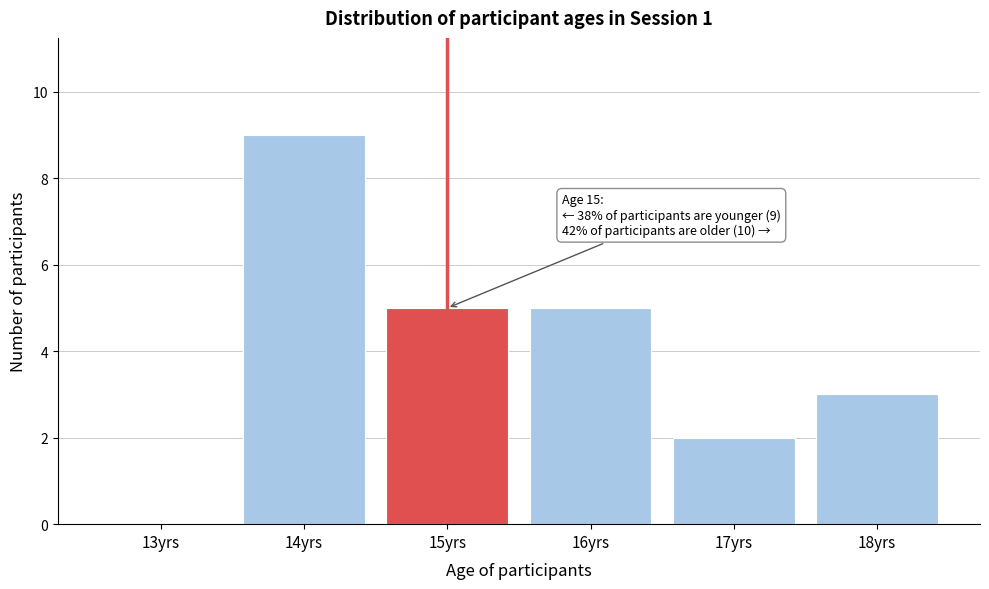

Reading right to left, extract all data points from this chart.

18yrs=3	17yrs=2	16yrs=5	15yrs=5	14yrs=9	13yrs=0